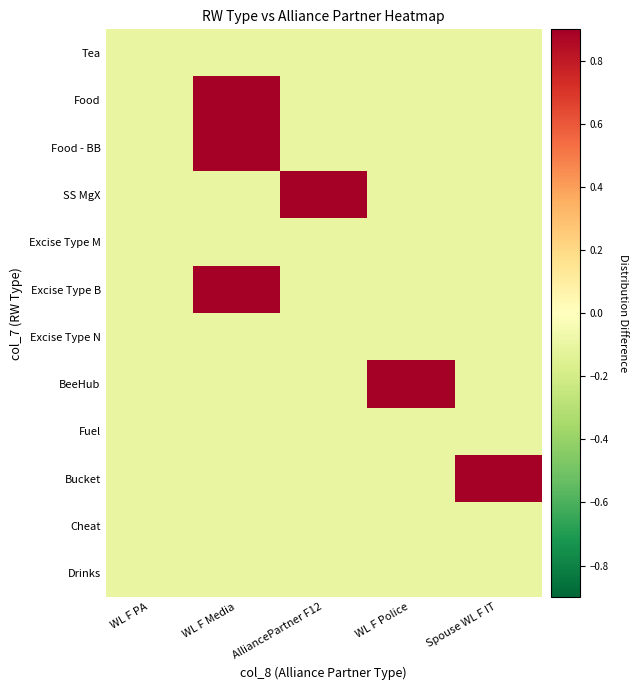

Which series has the largest range (max minus min)?

Food